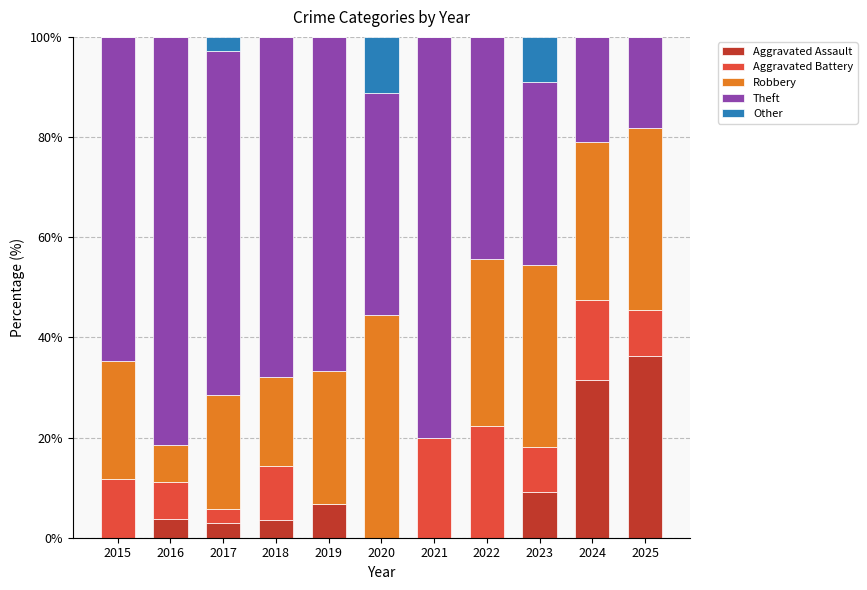

What are all the series names shown in the legend?

Aggravated Assault, Aggravated Battery, Robbery, Theft, Other